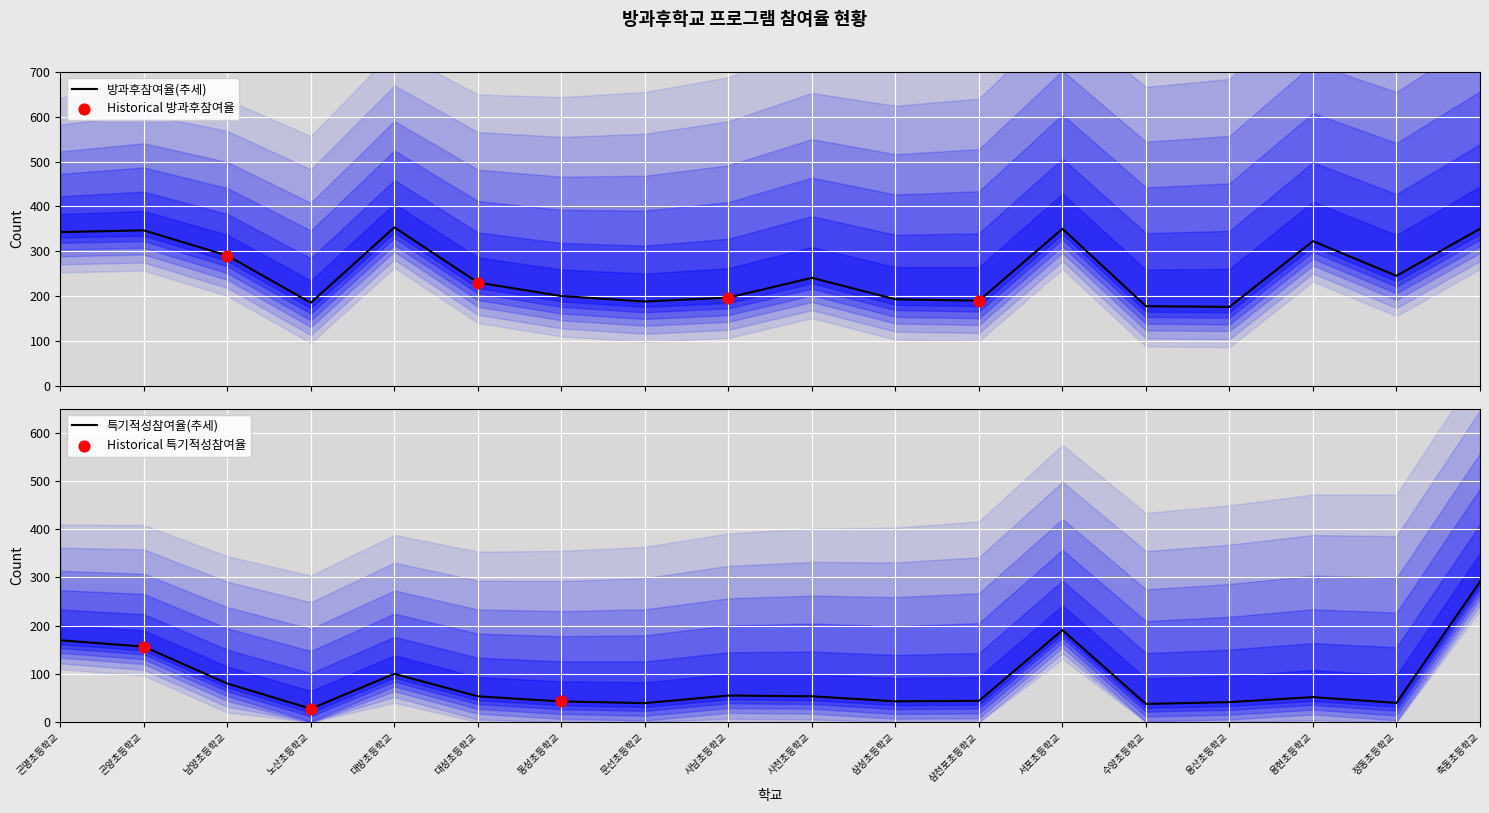

Is the value of 방과후학교 학생참여율(%) at 노산초등학교 greater than the value of 특기적성학생참여율(%) at 문선초등학교?

Yes